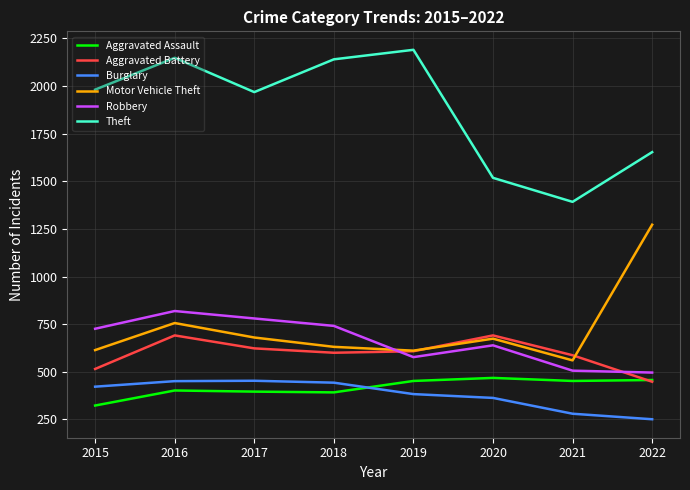

Which series has the largest total across all categories?

Theft